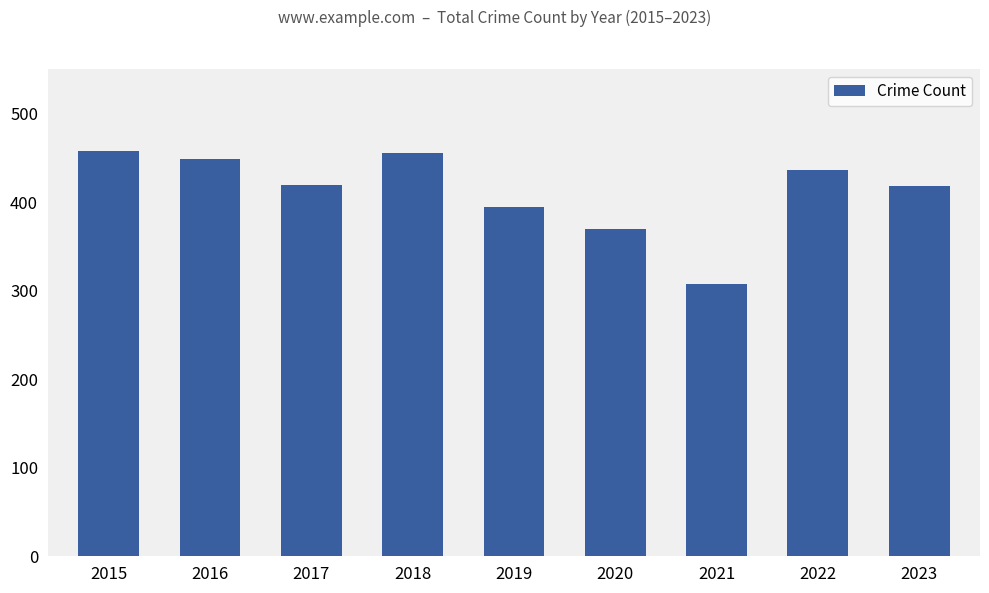

What is the average value?

412